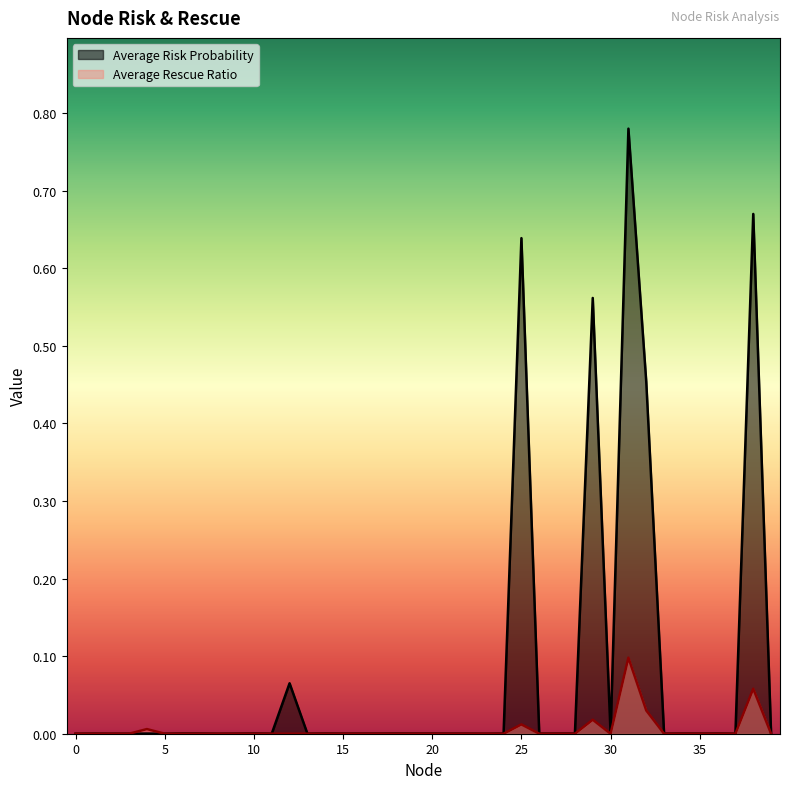

Reading right to left, extract all data points from this chart.

Average Risk Probability: 39=0.0	38=0.7	37=0.0	36=0.0	35=0.0	34=0.0	33=0.0	32=0.5	31=0.8	30=0.0	29=0.6	28=0.0	27=0.0	26=0.0	25=0.6	24=0.0	23=0.0	22=0.0	21=0.0	20=0.0	19=0.0	18=0.0	17=0.0	16=0.0	15=0.0	14=0.0	13=0.0	12=0.1	11=0.0	10=0.0	9=0.0	8=0.0	7=0.0	6=0.0	5=0.0	4=0.0	3=0.0	2=0.0	1=0.0	0=0.0
Average Rescue Ratio: 39=0.0	38=0.1	37=0.0	36=0.0	35=0.0	34=0.0	33=0.0	32=0.0	31=0.1	30=0.0	29=0.0	28=0.0	27=0.0	26=0.0	25=0.0	24=0.0	23=0.0	22=0.0	21=0.0	20=0.0	19=0.0	18=0.0	17=0.0	16=0.0	15=0.0	14=0.0	13=0.0	12=0.0	11=0.0	10=0.0	9=0.0	8=0.0	7=0.0	6=0.0	5=0.0	4=0.0	3=0.0	2=0.0	1=0.0	0=0.0